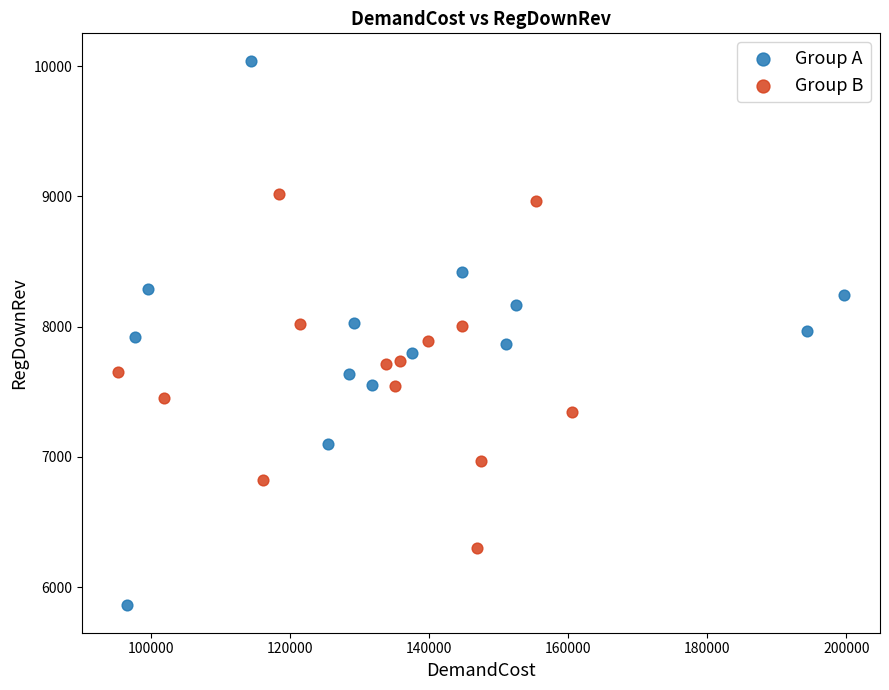

Which series has the largest Y range (max minus min)?

Group A